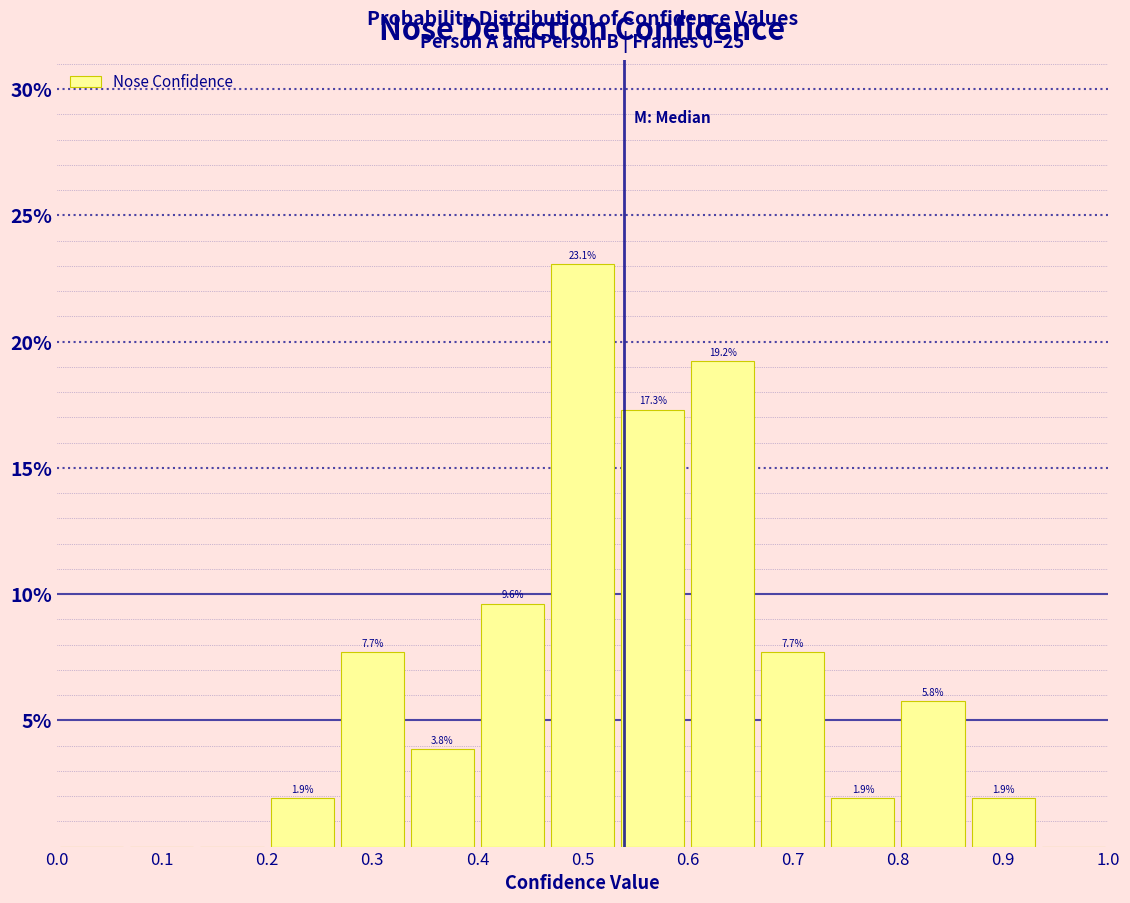

Over which range of the x-axis is the bar tallest?

0.47 to 0.53